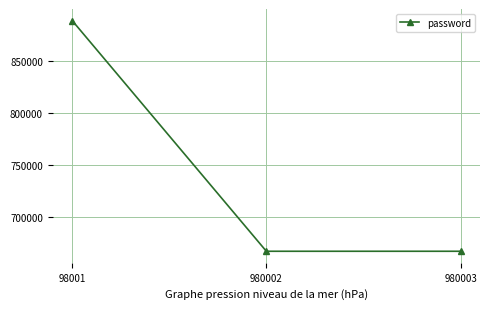

What is the sum of all values?

2222220